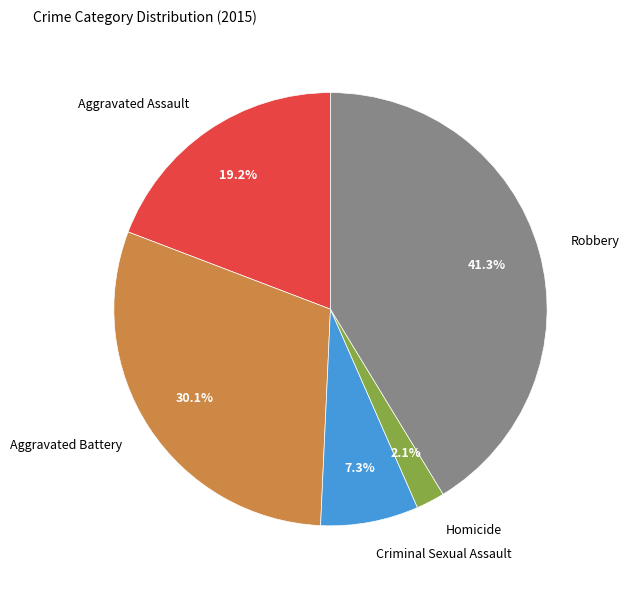

What percentage is the Aggravated Assault slice, to the nearest percent?

19%